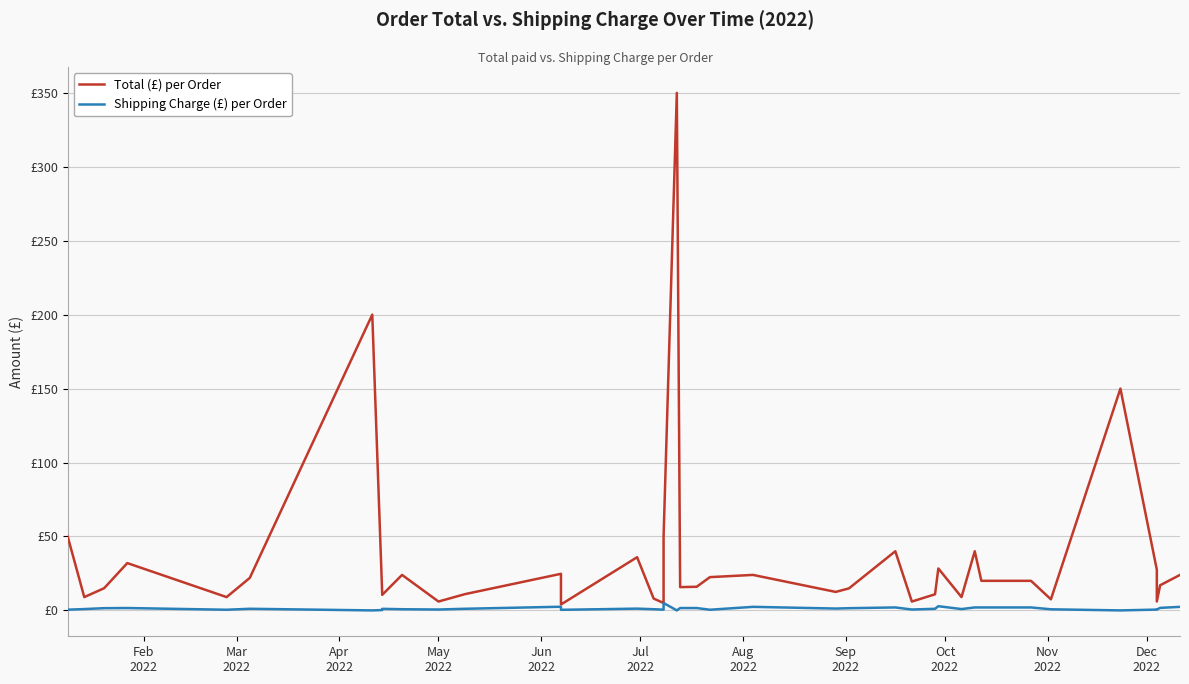

Where does the Total (£) per Order series first go above 17?

Feb
2022